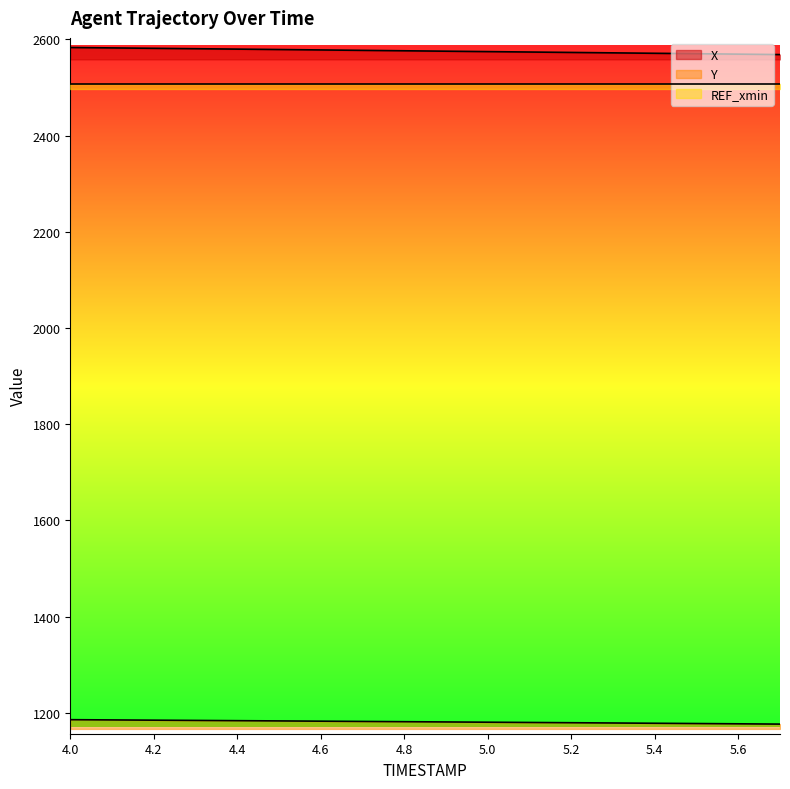

What is the sum of all X values?

46362.0